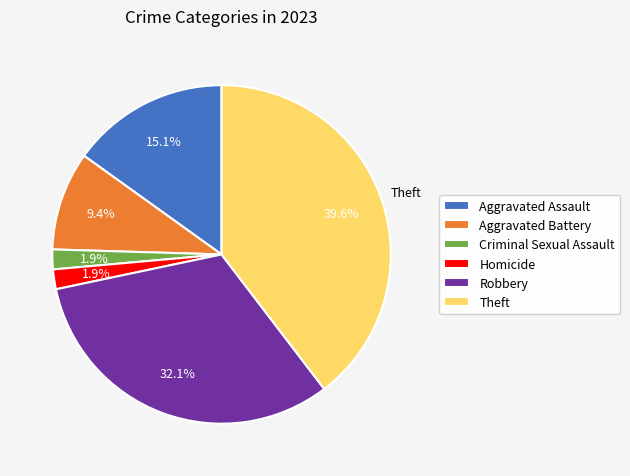

What is the ratio of the value at Aggravated Battery to the value at Theft?

0.2